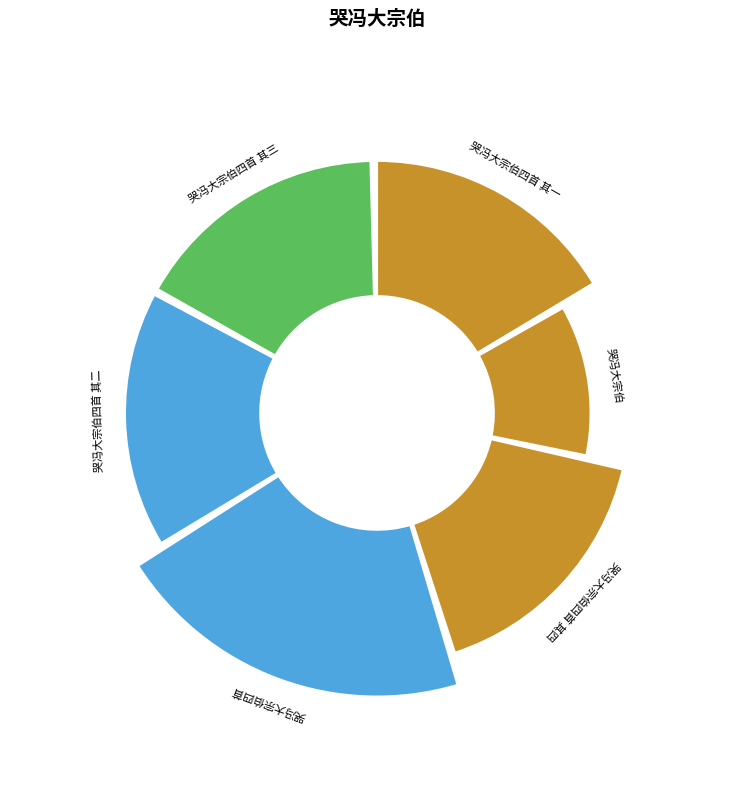

Is it true that 哭冯大宗伯 is 18% of the pie?

False